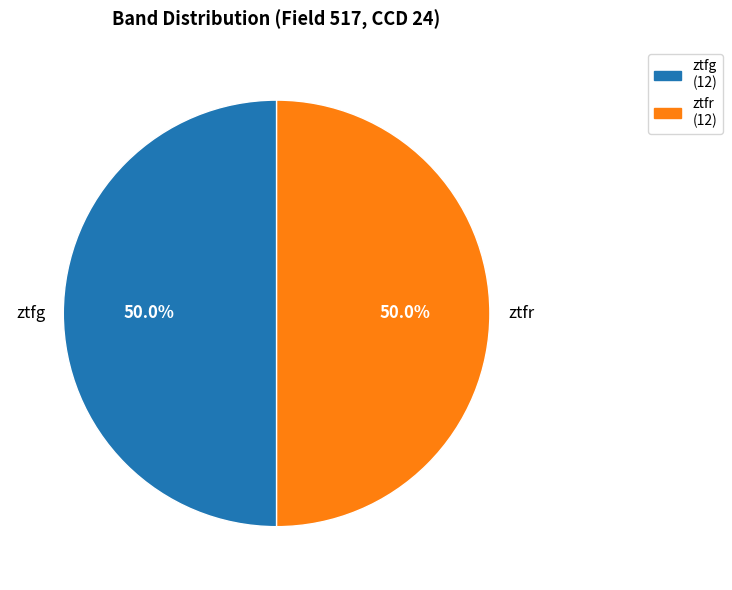

Approximately how many times larger is the value at ztfr compared to ztfg?

1.0